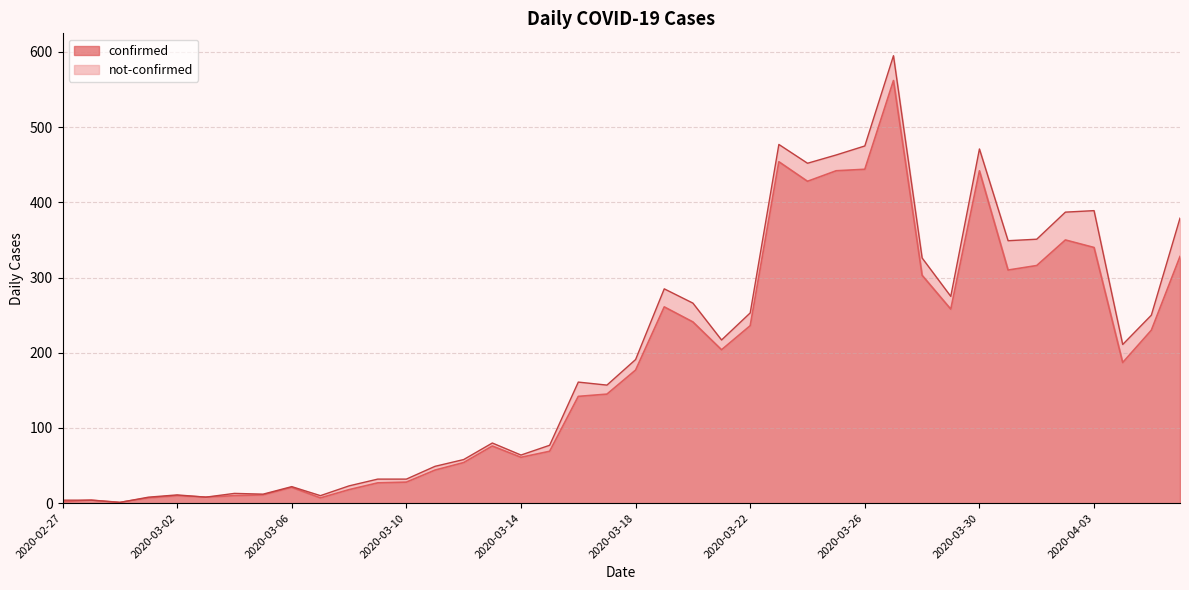

What is the highest value of the confirmed series?

562